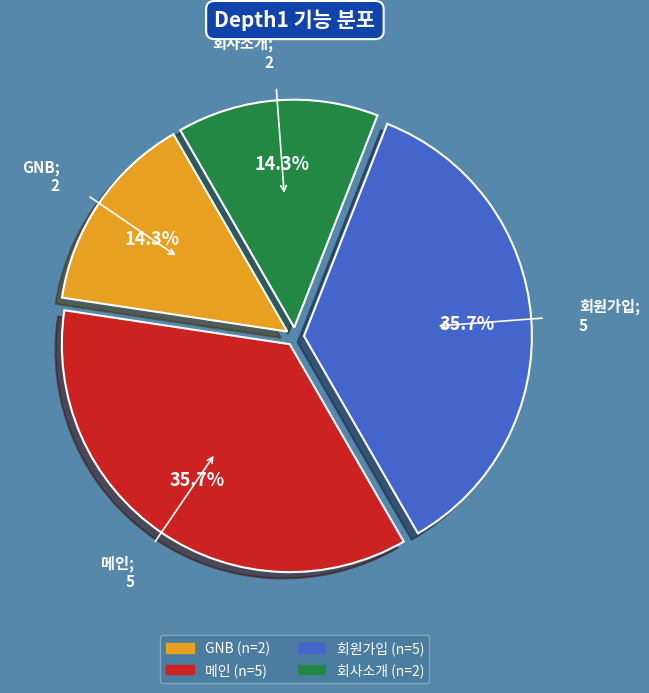

The 회원가입 slice represents 29% of the pie. True or false?

False